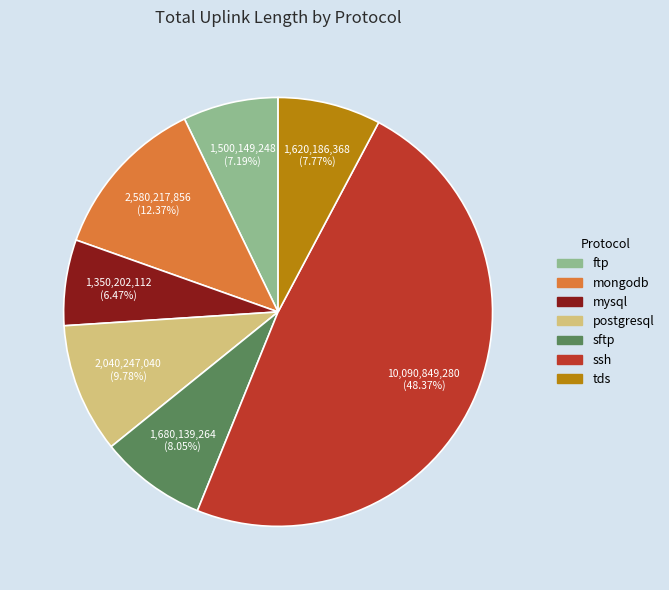

To the nearest percent, what portion does postgresql represent?

10%